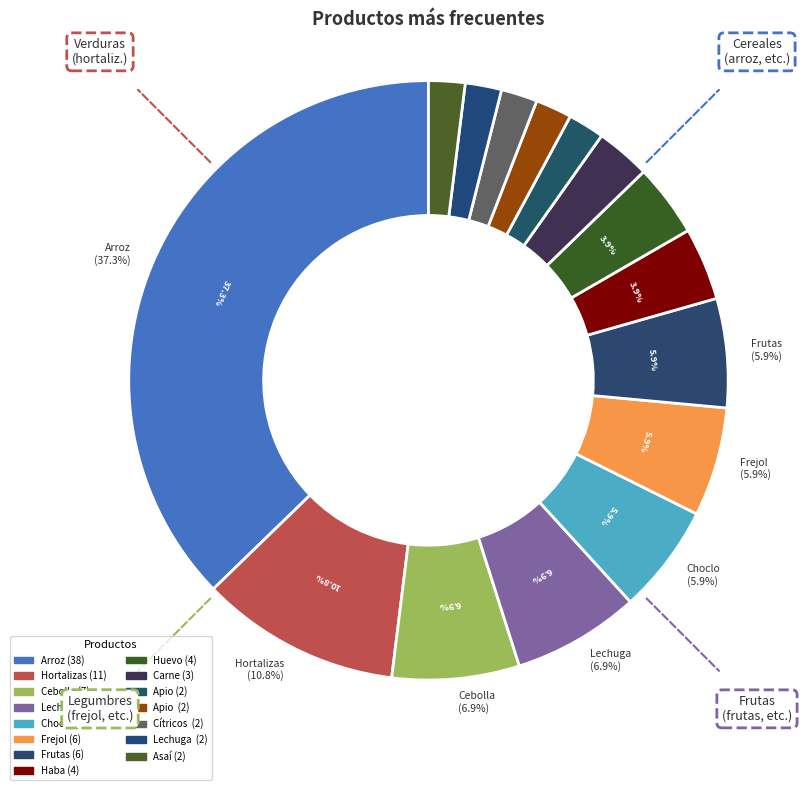

To the nearest percent, what percentage of the pie is Asaí?

2%